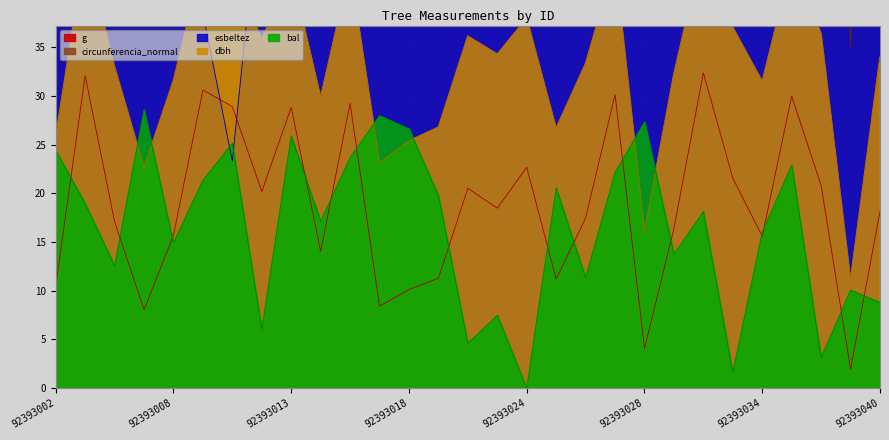

Rank the series at 92393005 from highest to lowest value.

circunferencia_normal, esbeltez, bal, dbh, g